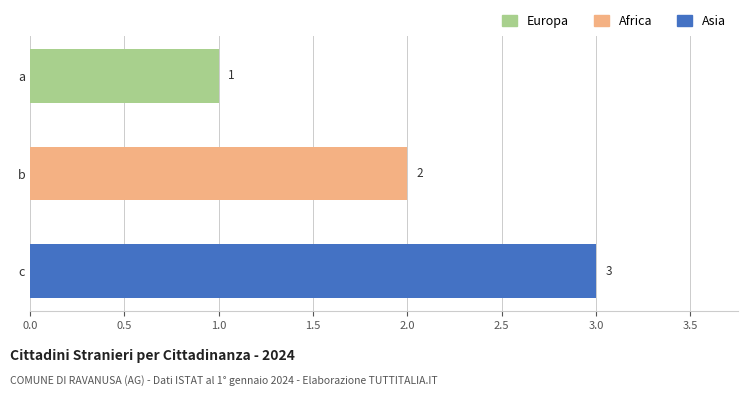

Rank the categories by value from highest to lowest.

c, b, a